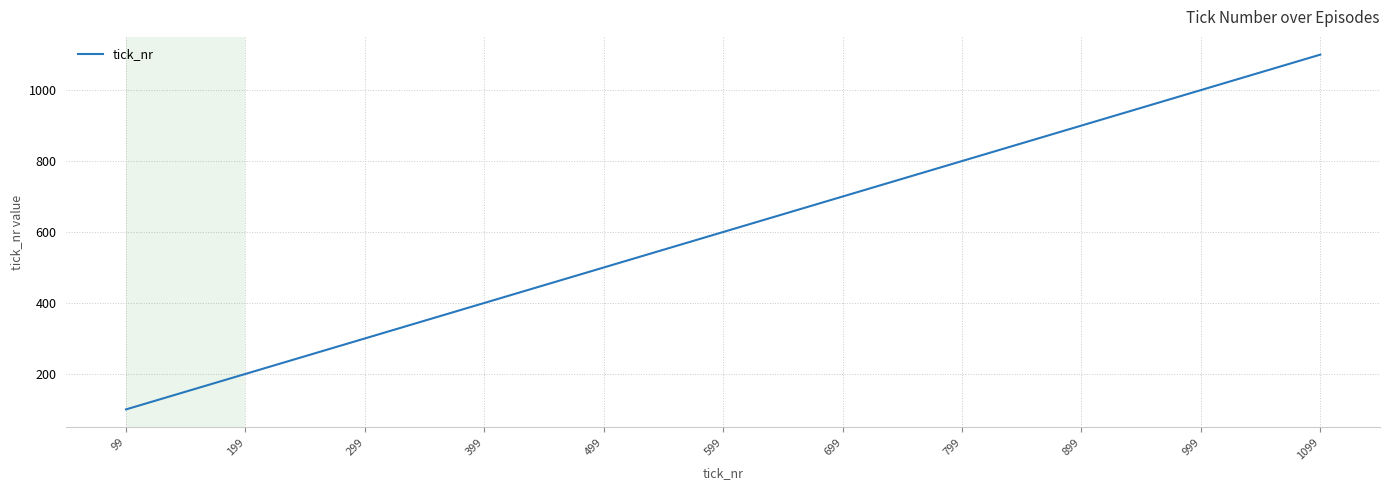

Count the number of categories in the chart.

11